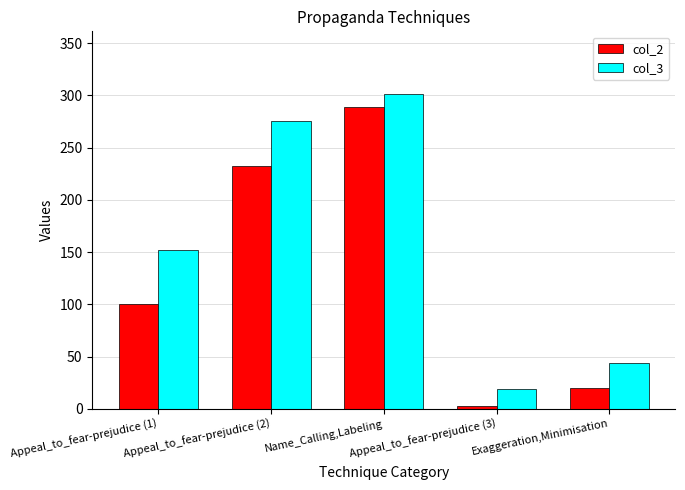

How many groups of bars are there?

5